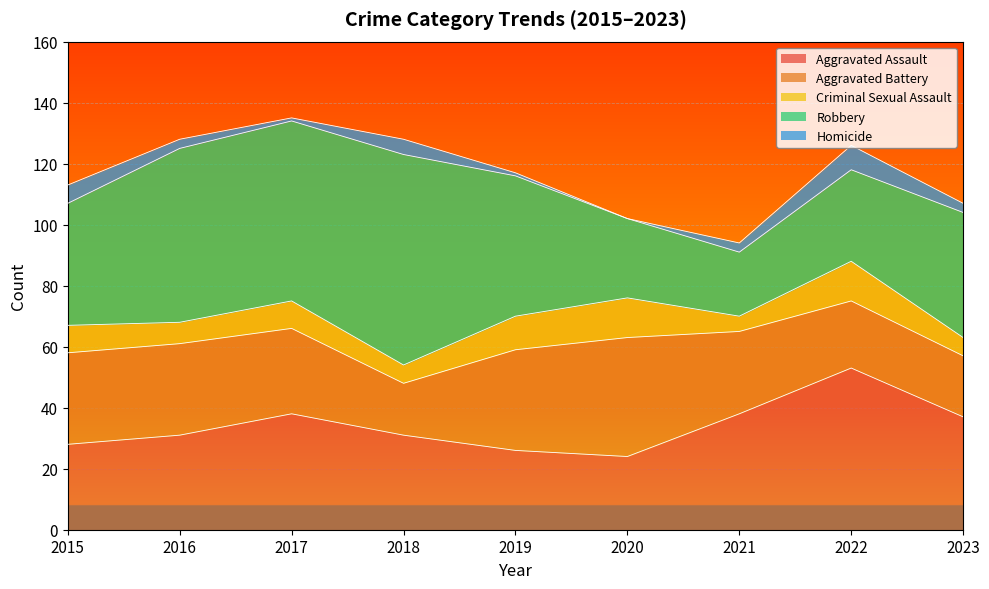

What are all the series names shown in the legend?

Aggravated Assault, Aggravated Battery, Criminal Sexual Assault, Robbery, Homicide